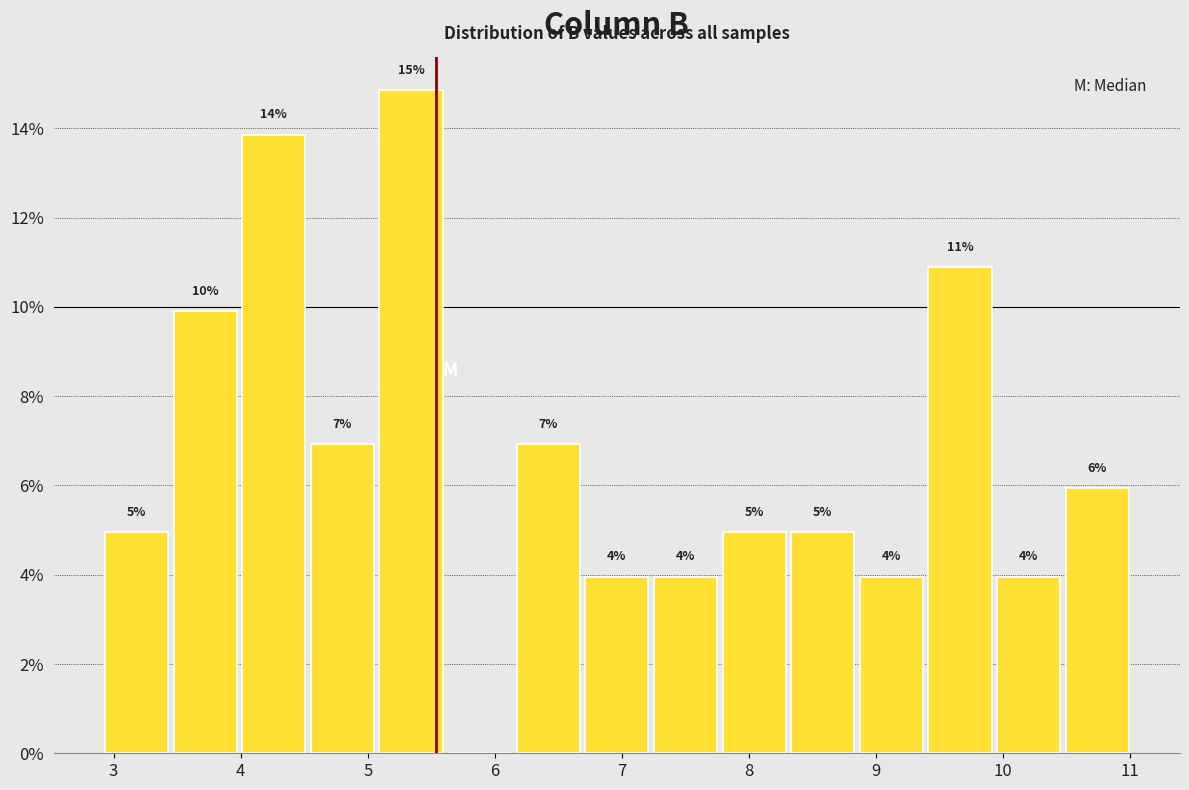

Which range on the x-axis has the tallest bar?

5.07 to 5.61